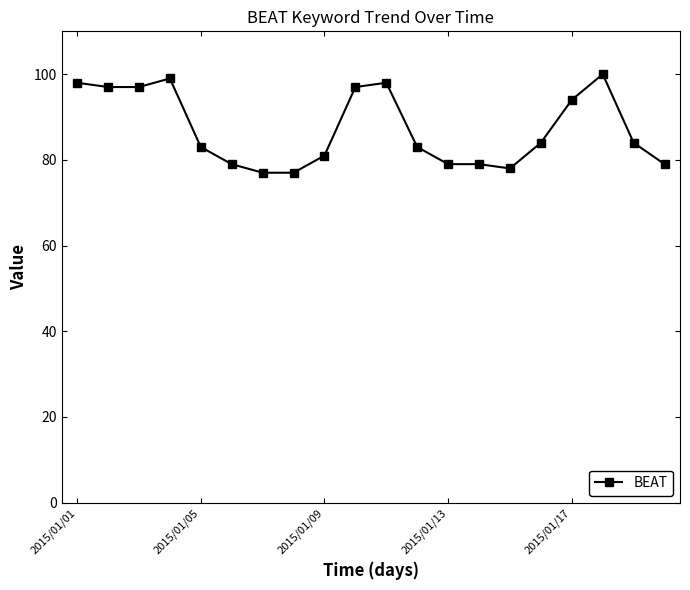

What is the value of the 18th point from the left?

100